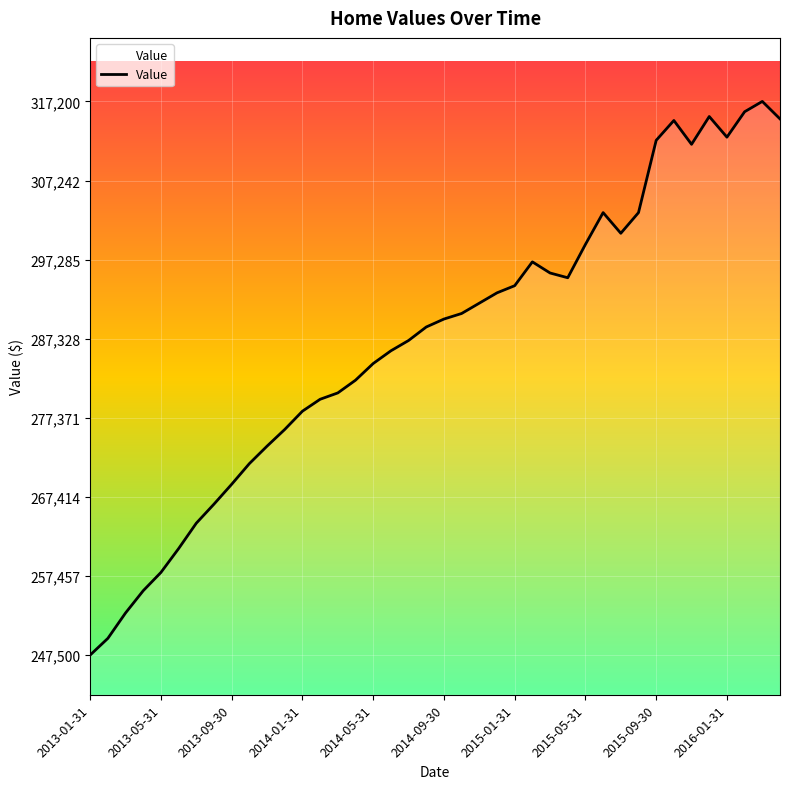

What is the difference between the maximum and minimum values?

69700